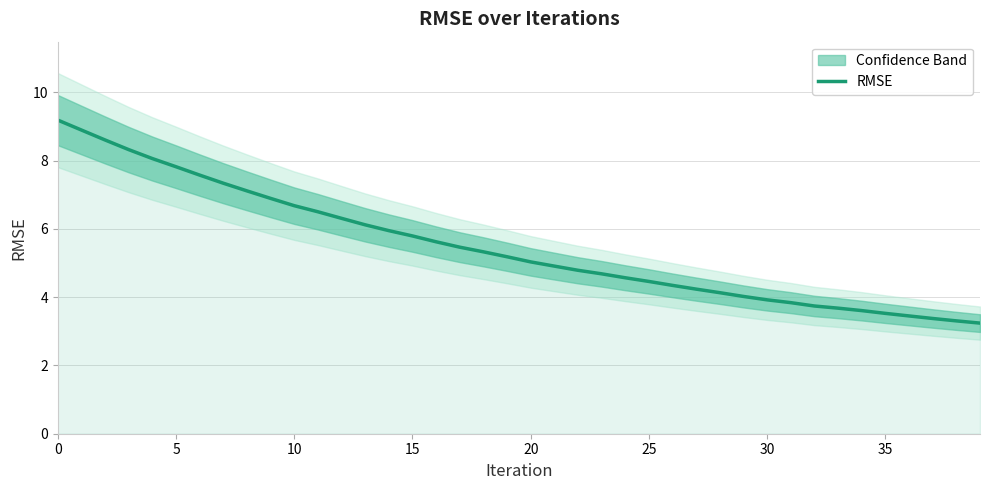

What is the difference between the maximum and second lowest values?

5.9